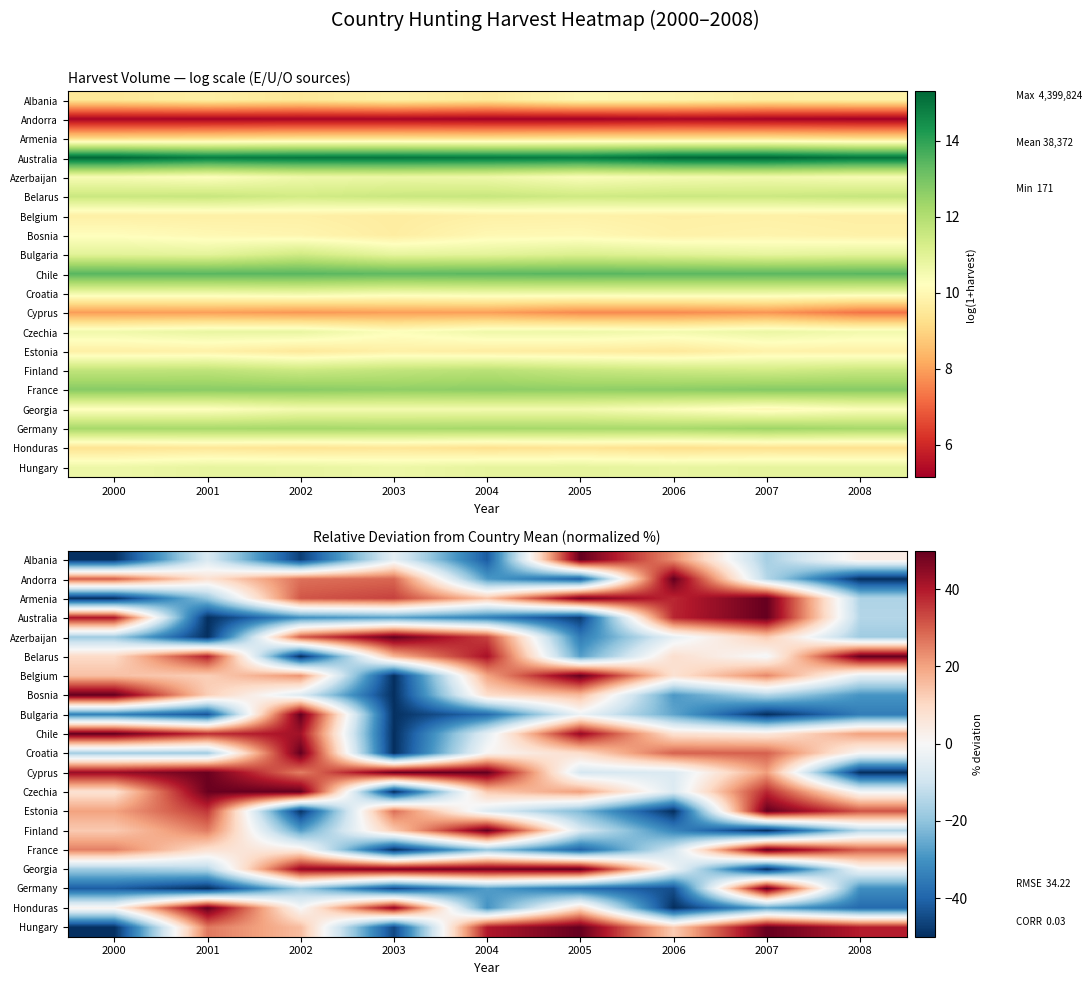

At which label does Belgium reach its peak?

2005